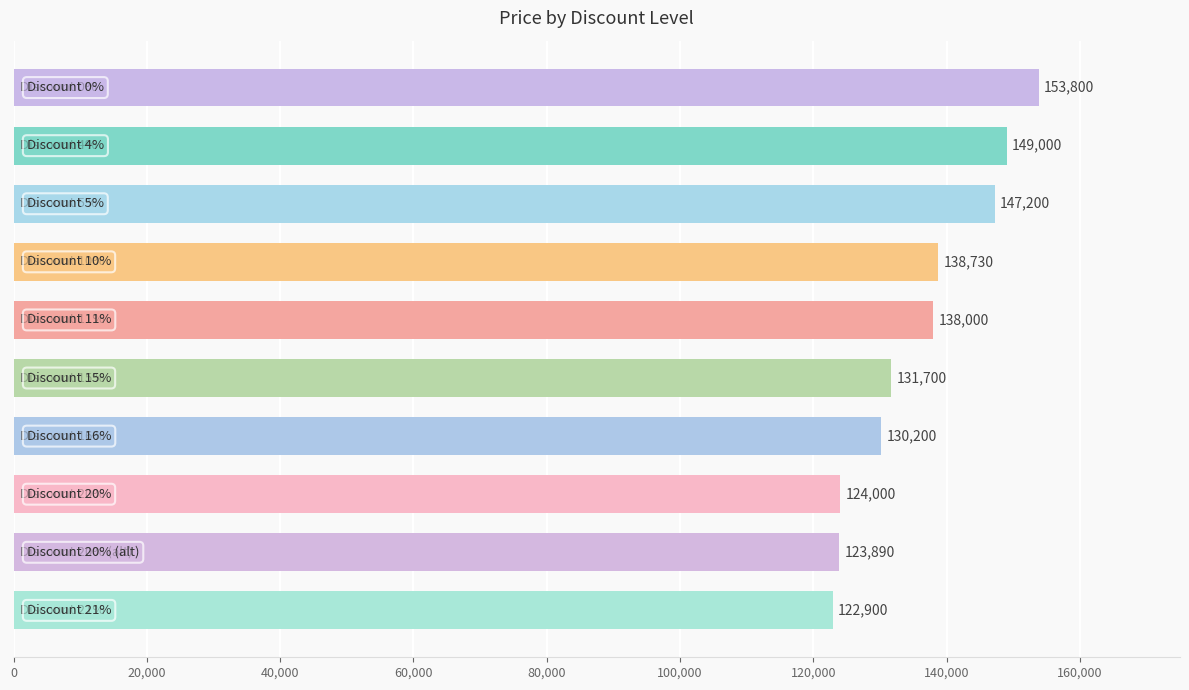

What is the minimum value shown in the chart?

122900